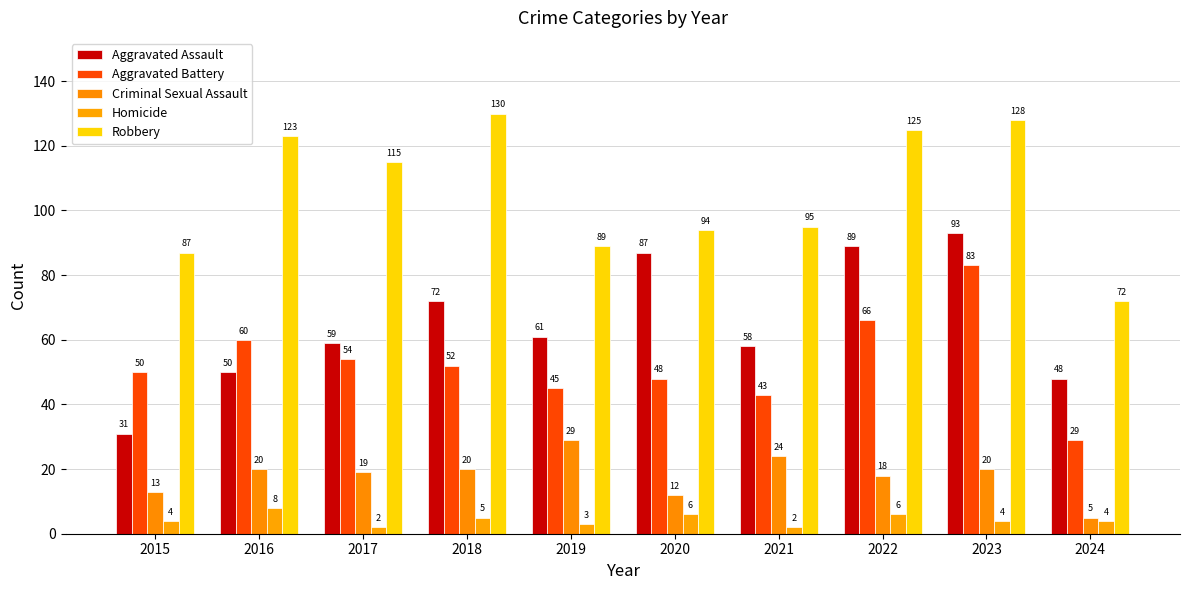

Between 2019 and 2024, which series saw the biggest shift?

Criminal Sexual Assault